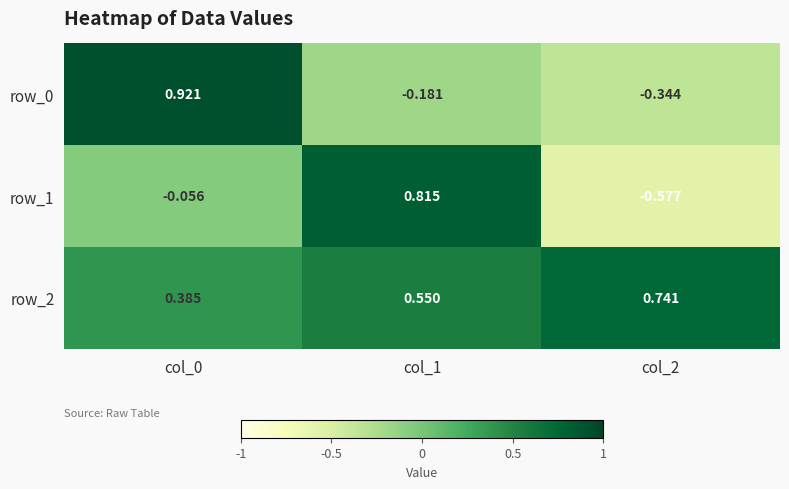

Is the value of row_1 at col_0 greater than the value of row_0 at col_2?

Yes